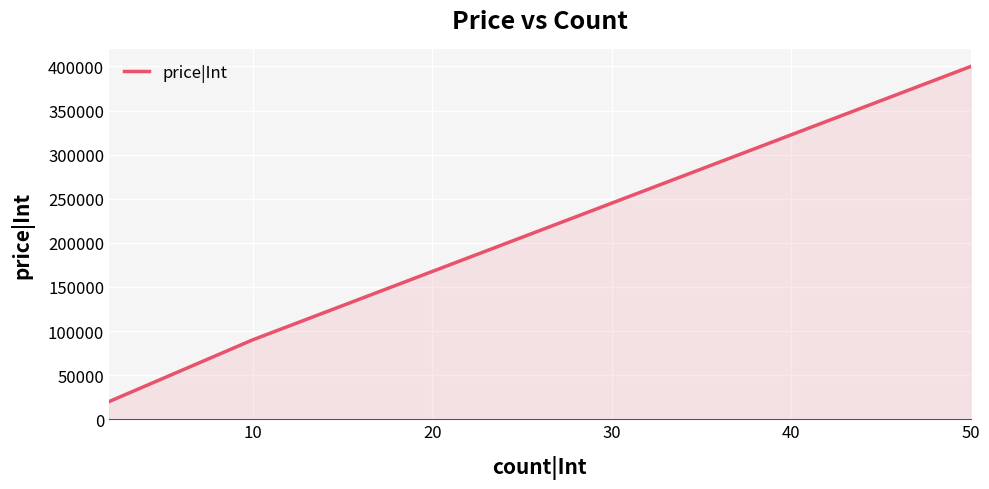

What is the smallest value displayed?

20000